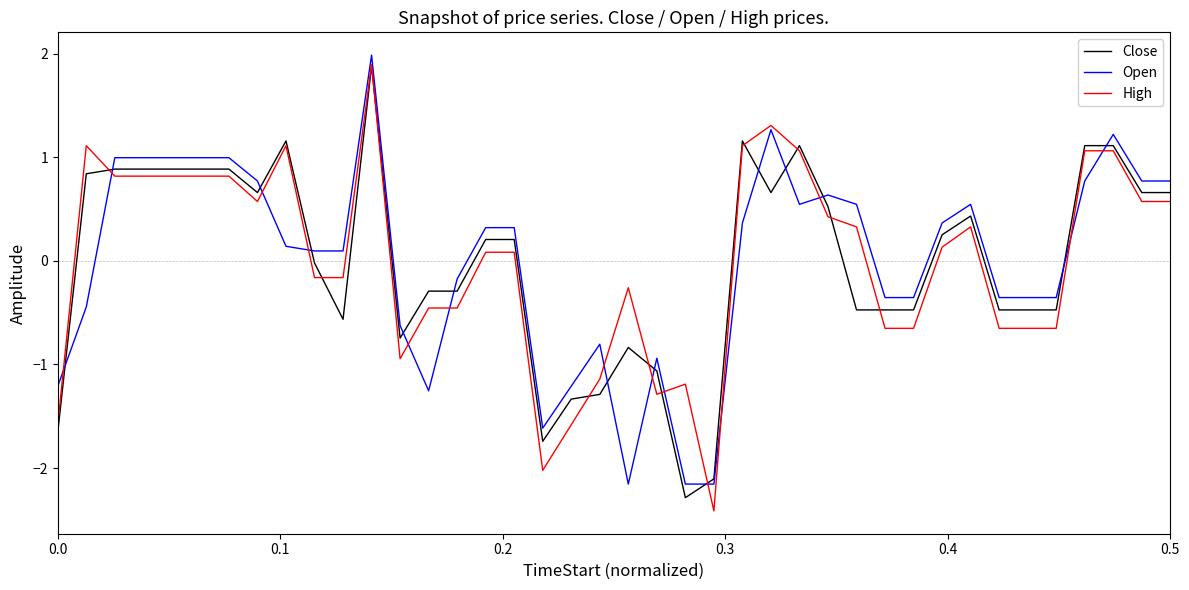

True or false: High and Close cross at least once.

True